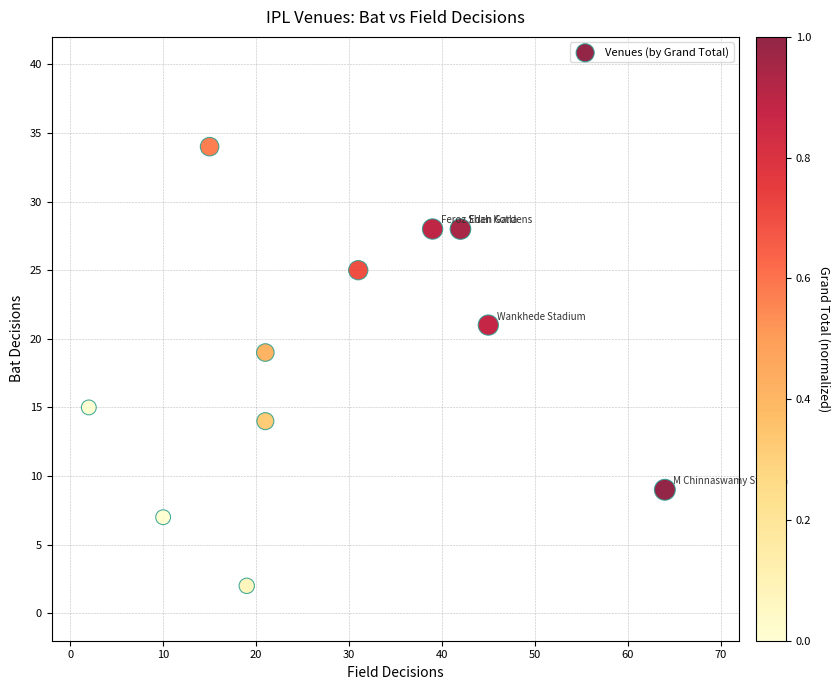

What is the average Y value?

18